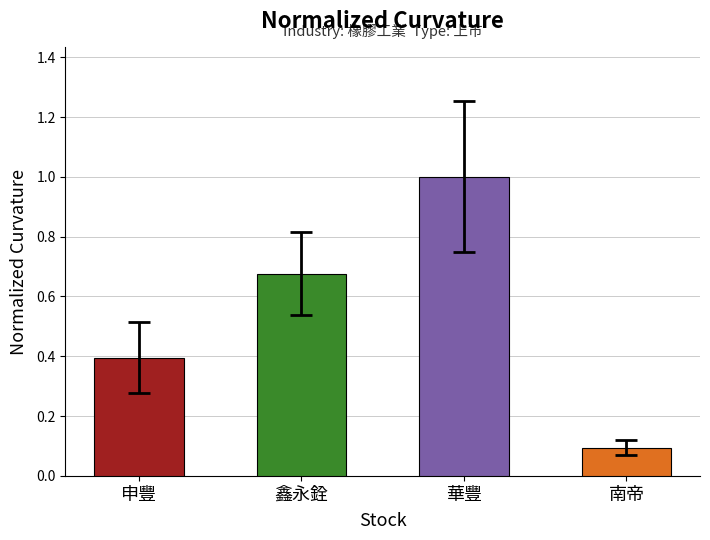

How many distinct data groups are displayed?

1